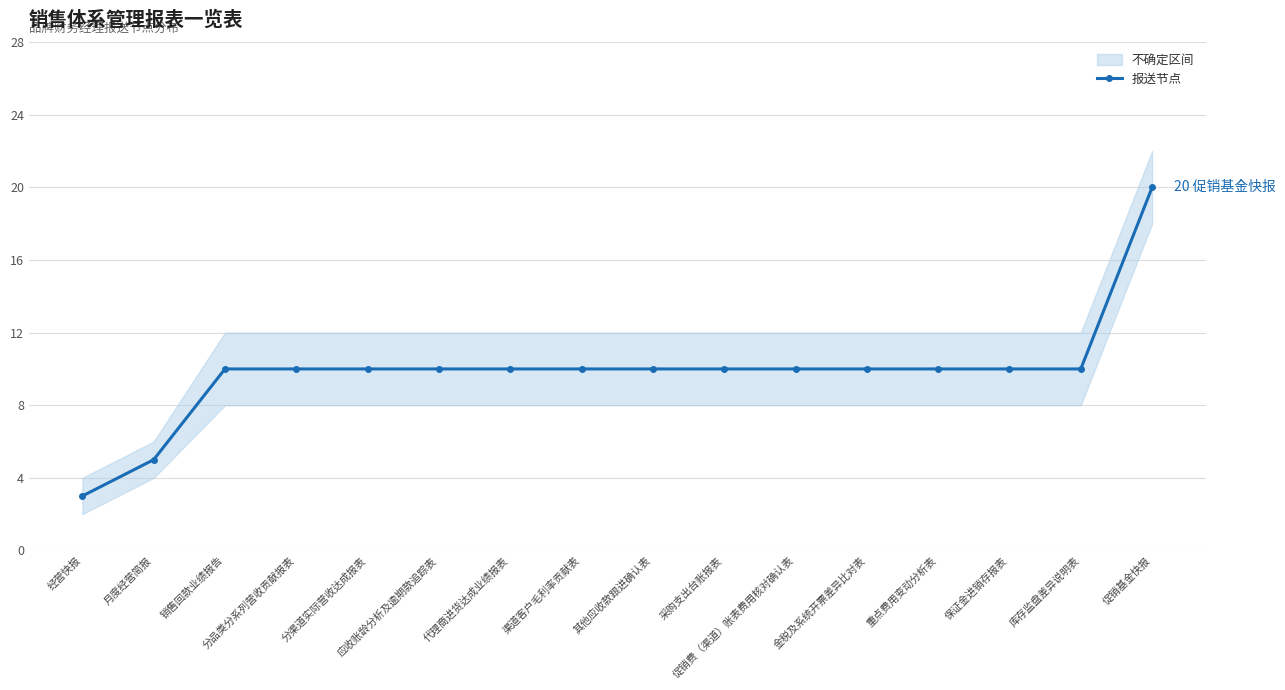

Reading left to right, transcribe all the data shown in this chart.

3	5	10	10	10	10	10	10	10	10	10	10	10	10	10	20